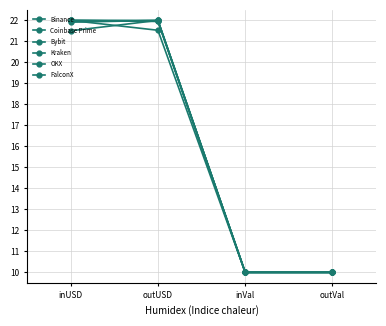

What is the smallest value displayed?

10.0